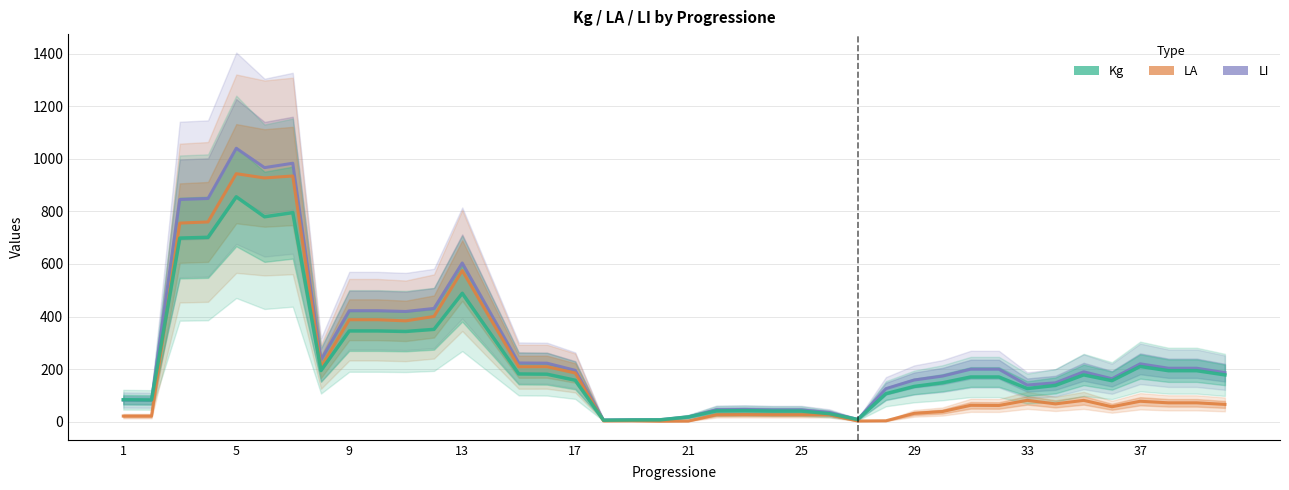

What is the greatest value displayed?

1040.3